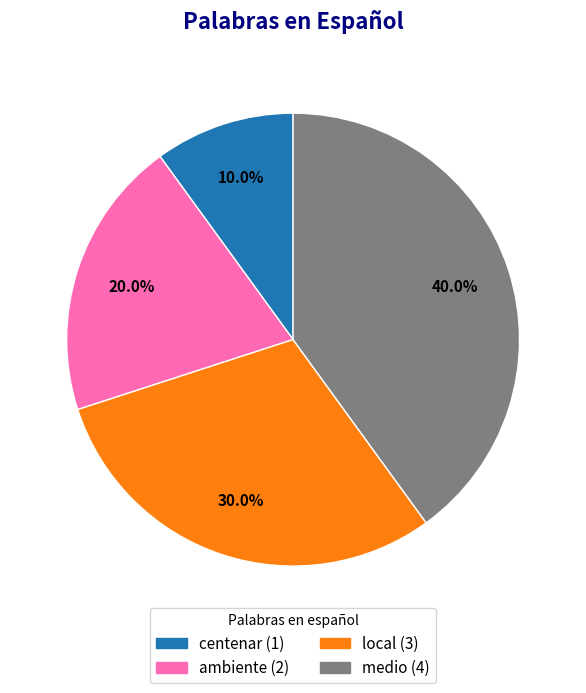

Is there any slice that represents more than half of the pie?

No